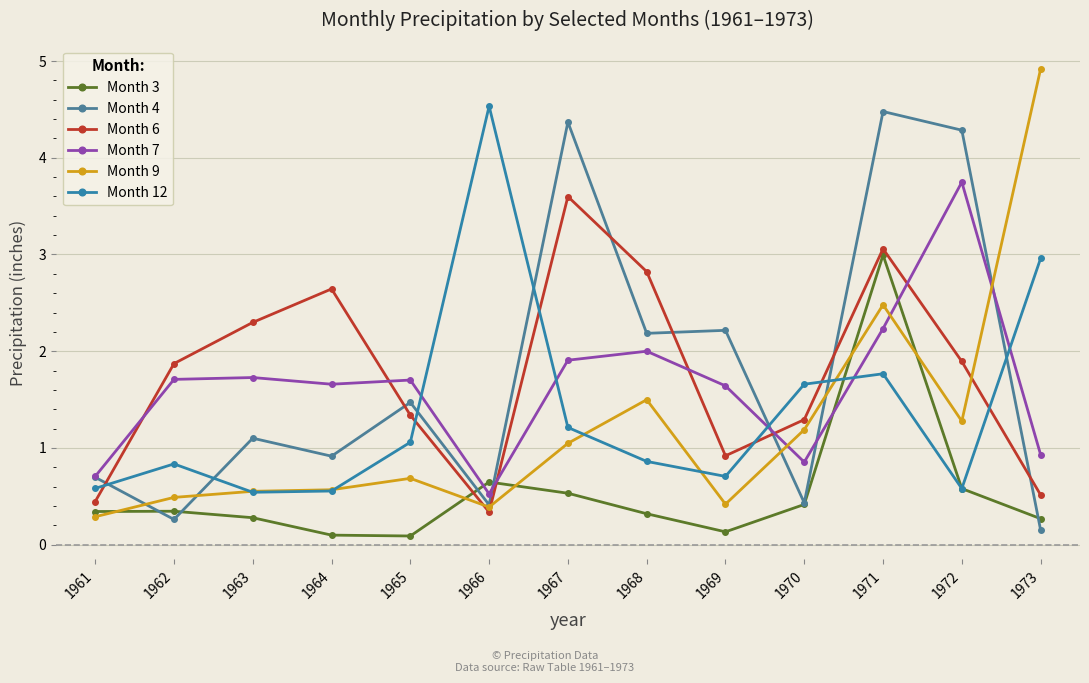

Does the chart display data point markers on the line(s)?

Yes